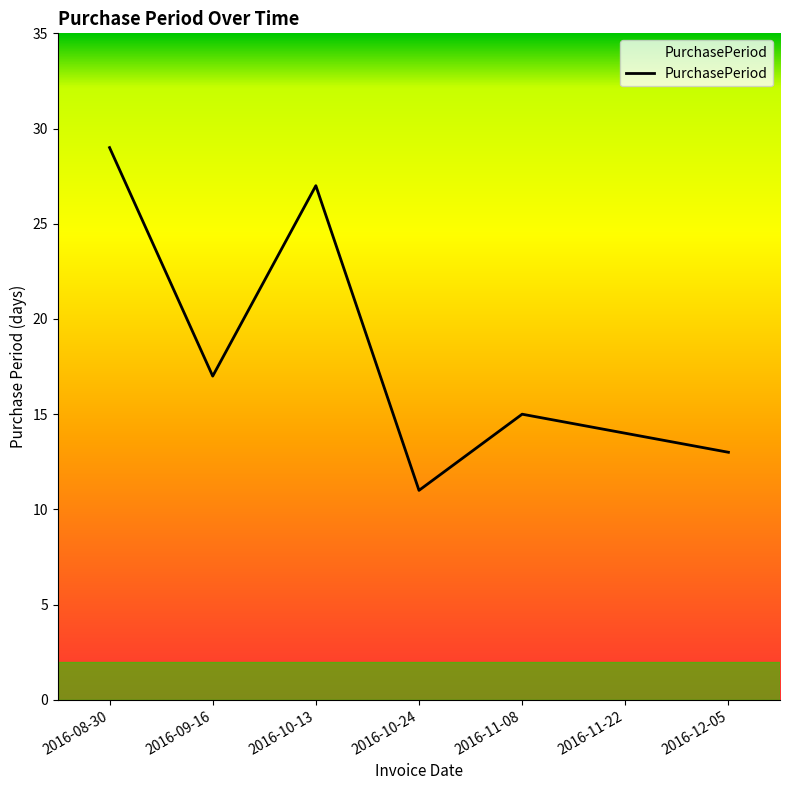

What position from the right is 2016-09-16?

6